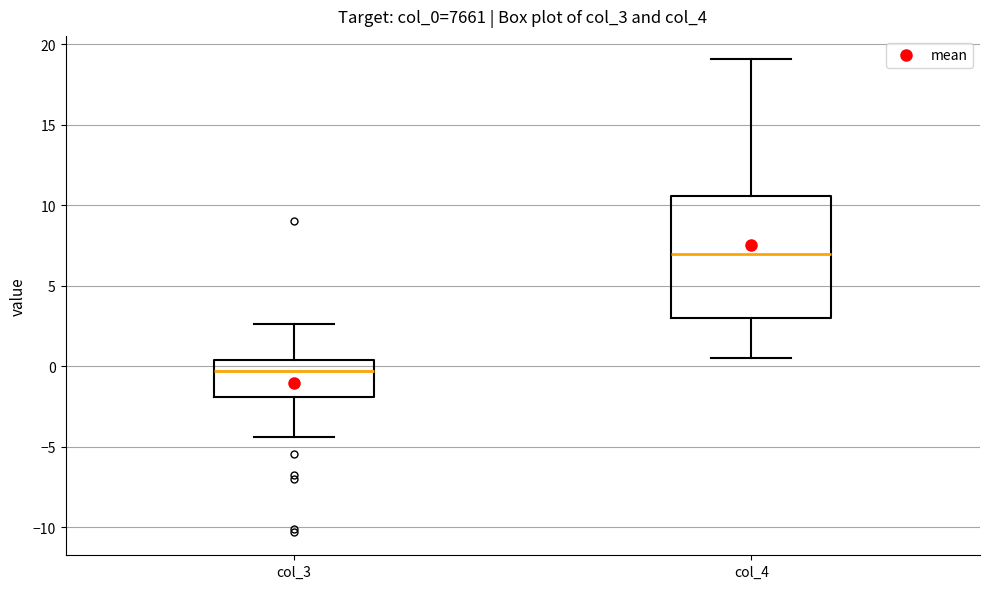

Reading left to right, read every box against the y-axis: the position of its median line, the range the box covers, and the ends of its whiskers. The values are not printed on the chart, so give them approximately, as read against the axis.

col_3: median -0.5, box -2.0 to 0.5, whiskers -4.5 to 2.5
col_4: median 7.0, box 3.0 to 10.5, whiskers 0.5 to 19.0